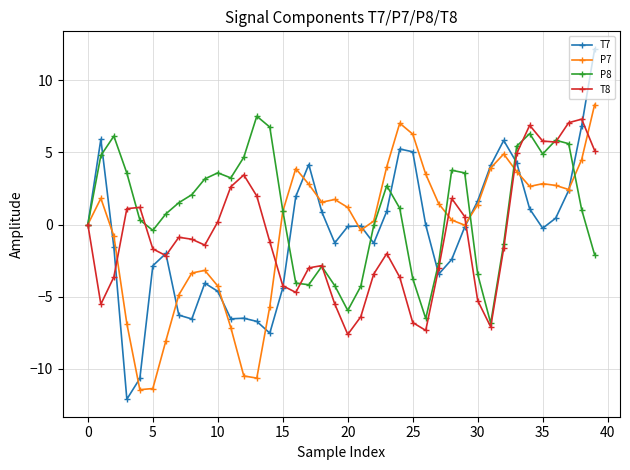

True or false: T8 has more than 0 interior local peaks.

True